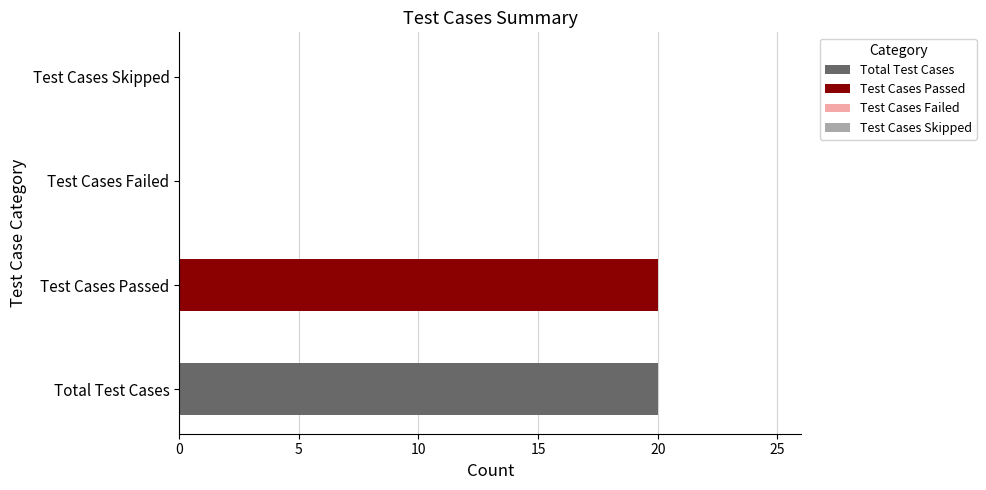

The value at Total Test Cases is 29. True or false?

False